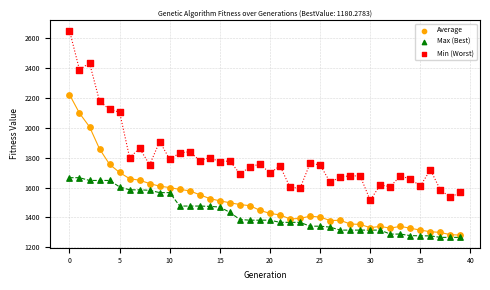

Which series has the widest spread of Y values?

Min (Worst)